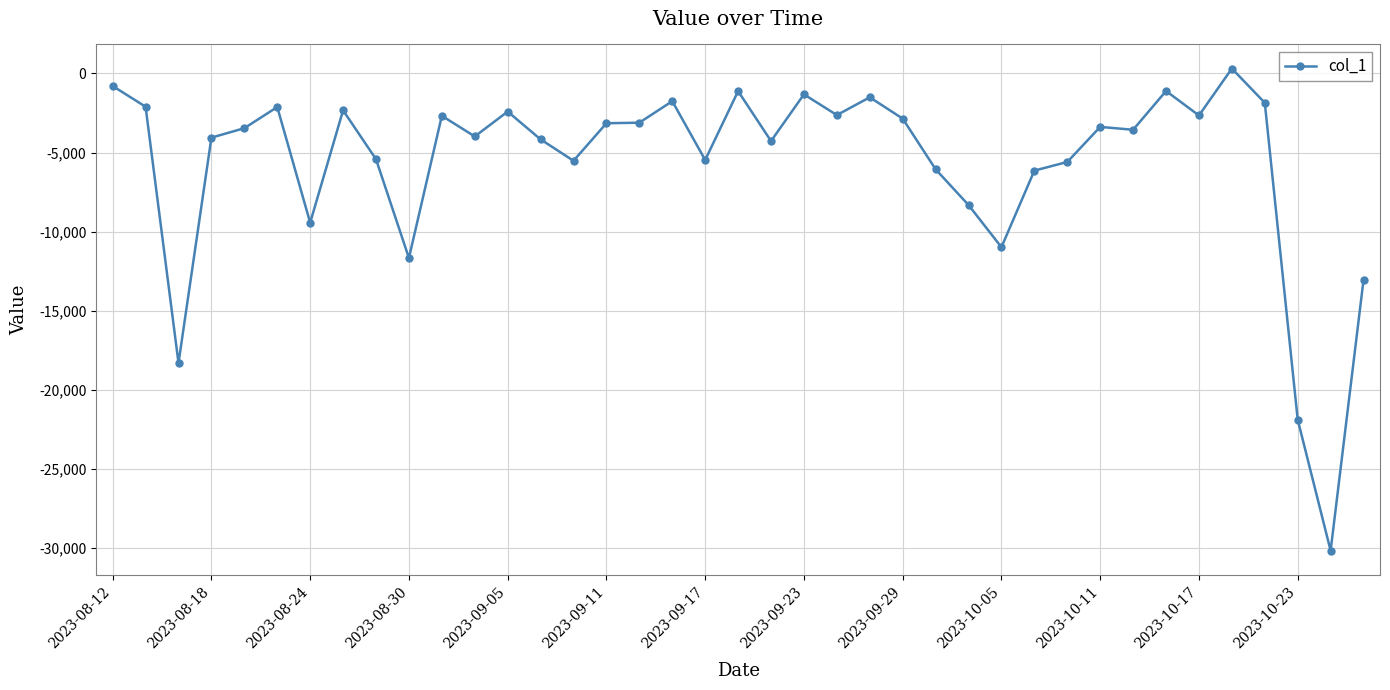

What is the maximum value shown in the chart?

305.5